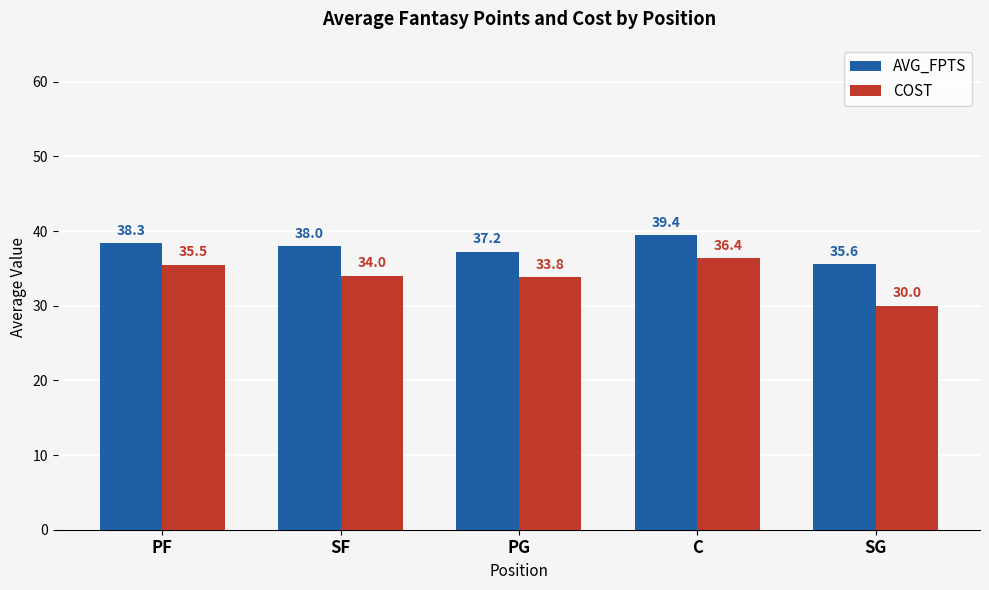

Where does the COST series first go above 34?

PF